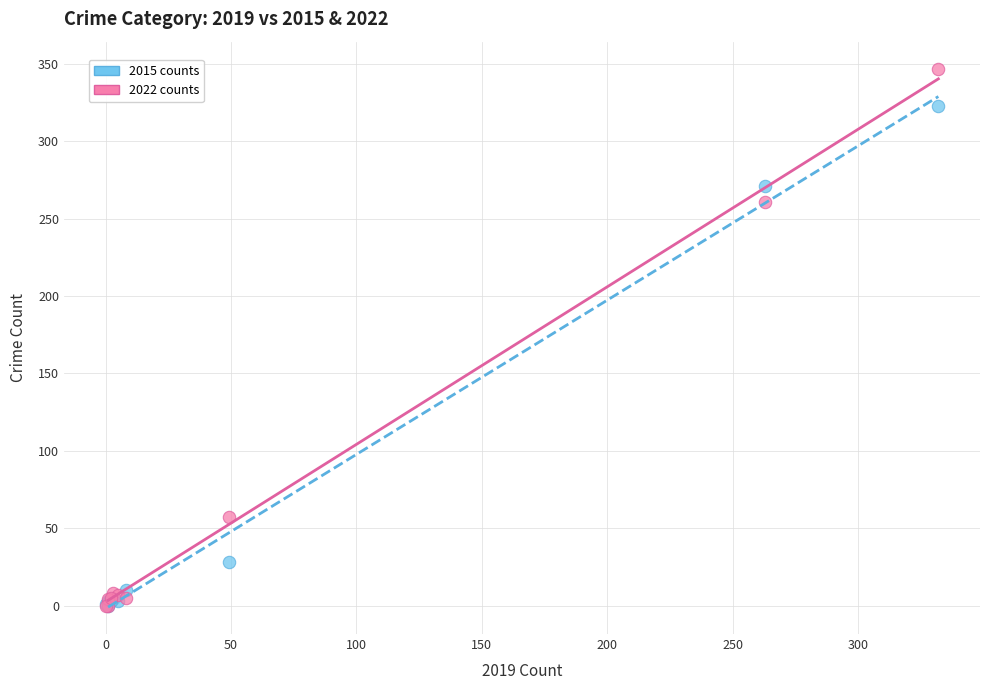

In the 2015 counts series, what Y value is closest to 161?

271